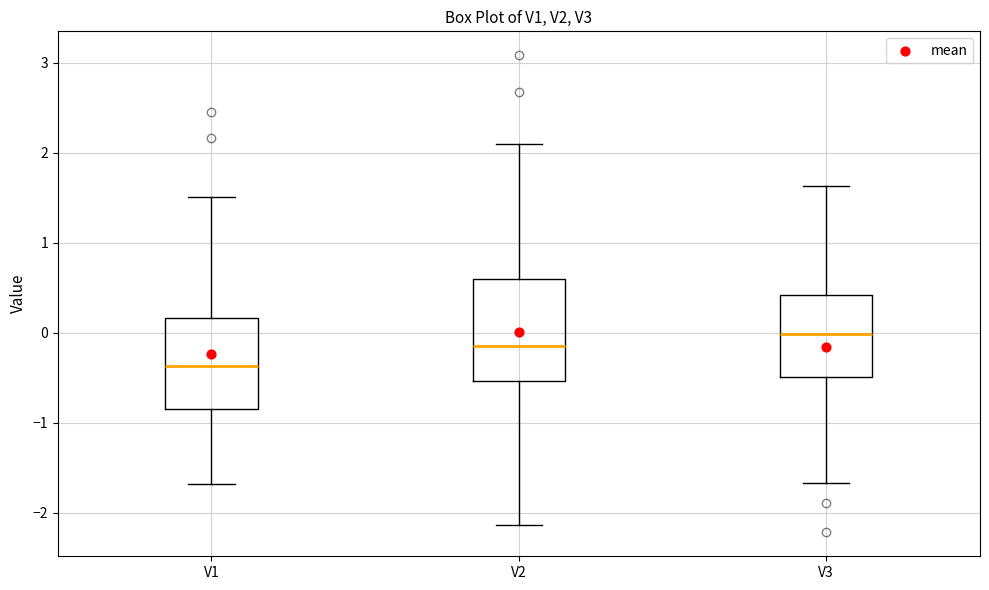

Reading left to right, read every box against the y-axis: the position of its median line, the range the box covers, and the ends of its whiskers. The values are not printed on the chart, so give them approximately, as read against the axis.

V1: median -0.4, box -0.8 to 0.2, whiskers -1.7 to 1.5
V2: median -0.1, box -0.5 to 0.6, whiskers -2.1 to 2.1
V3: median 0.0, box -0.5 to 0.4, whiskers -1.7 to 1.6